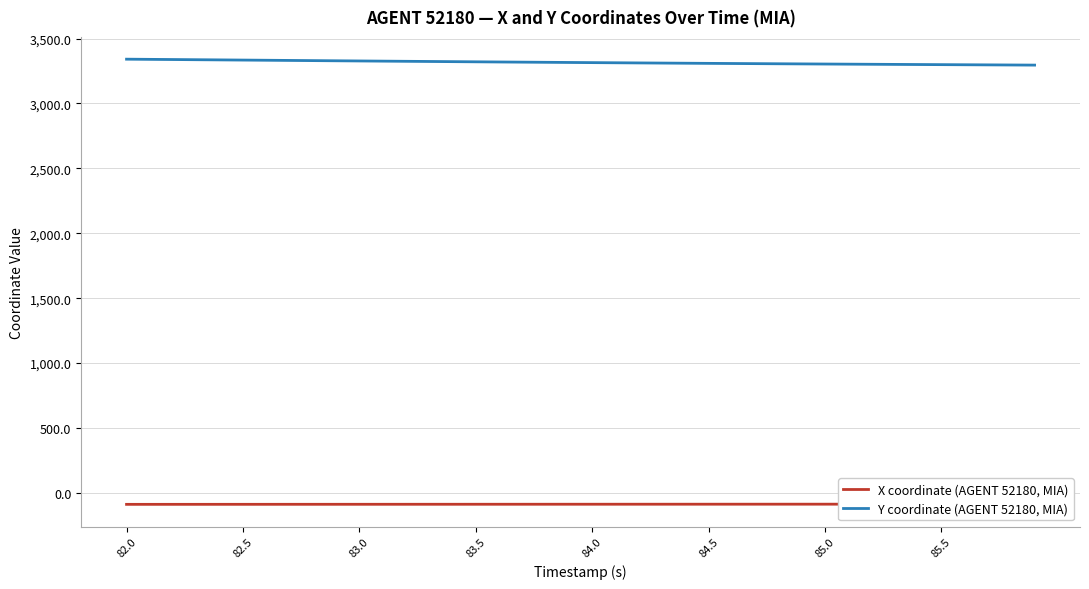

The Y coordinate (AGENT 52180, MIA) series shows 3298.9 at 85.5. True or false?

True